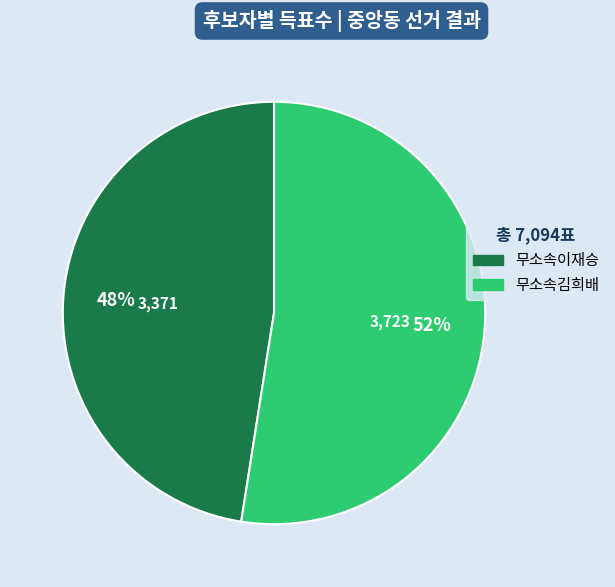

Which slice is the smallest?

무소속이재승